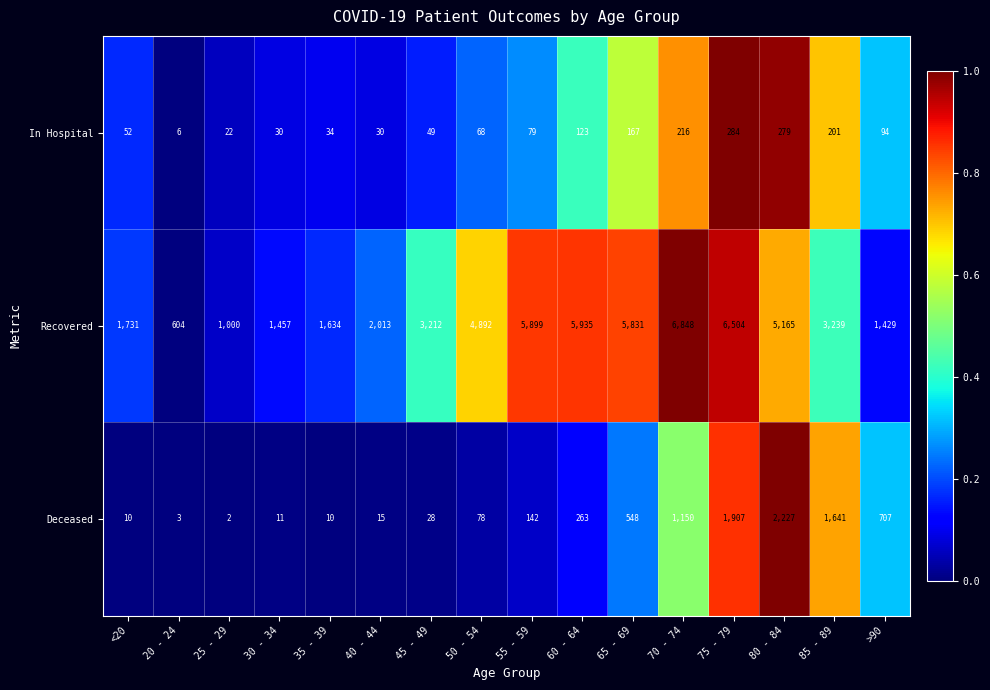

Which series has the largest total across all categories?

Recovered